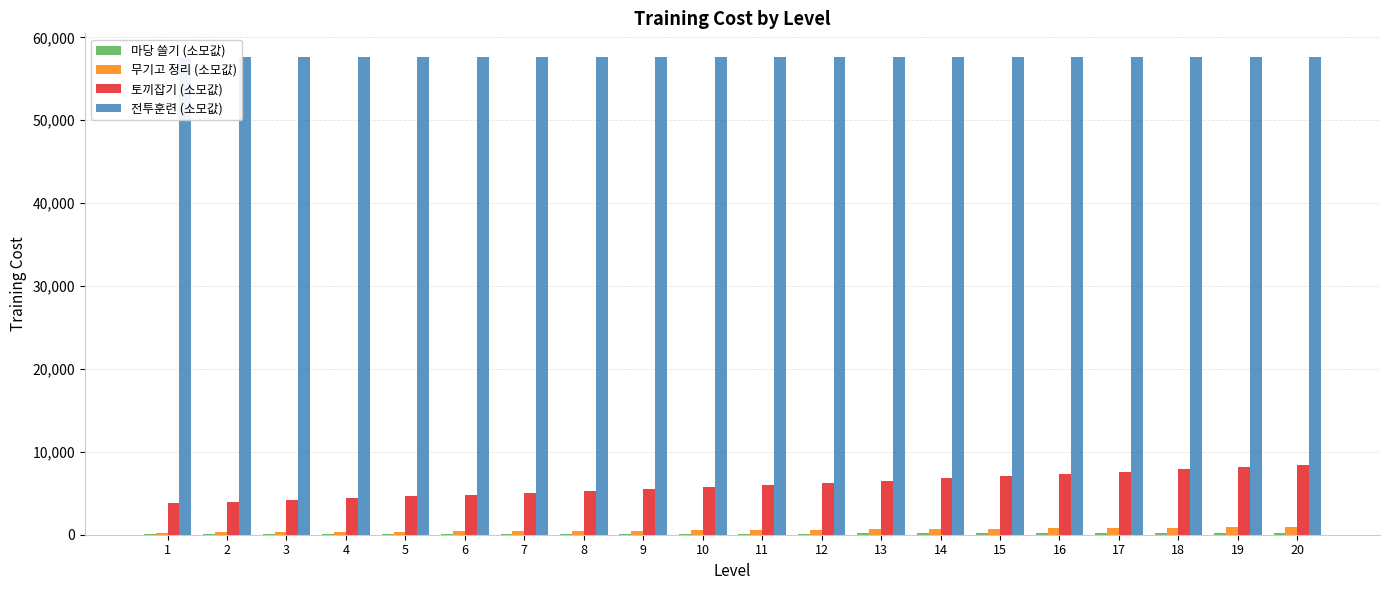

Is the value of 전투훈련 (소모값) at 17 greater than the value of 토끼잡기 (소모값) at 11?

Yes